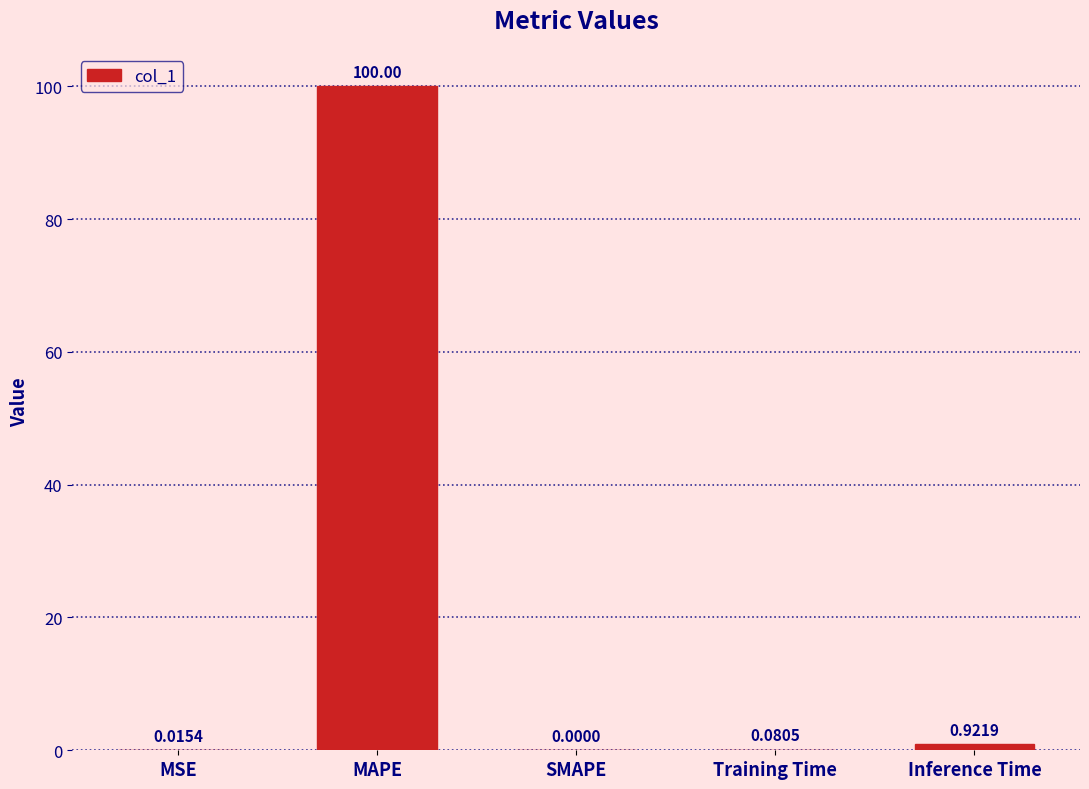

At which label is the value closest to 50?

Inference Time